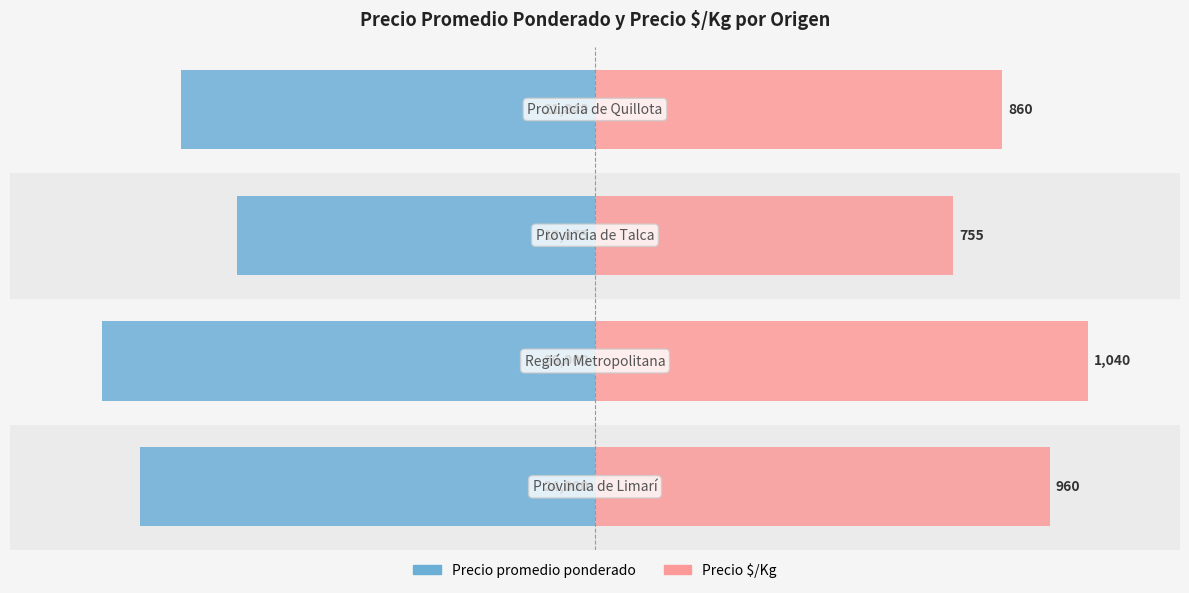

How many categories are shown in the chart?

4